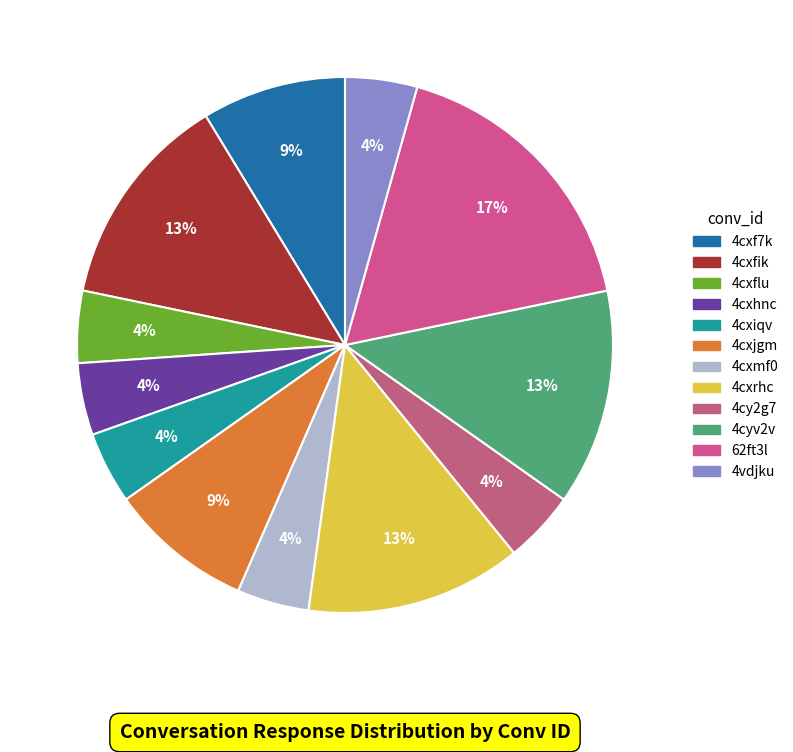

What is the smallest slice in the pie chart?

4cxflu